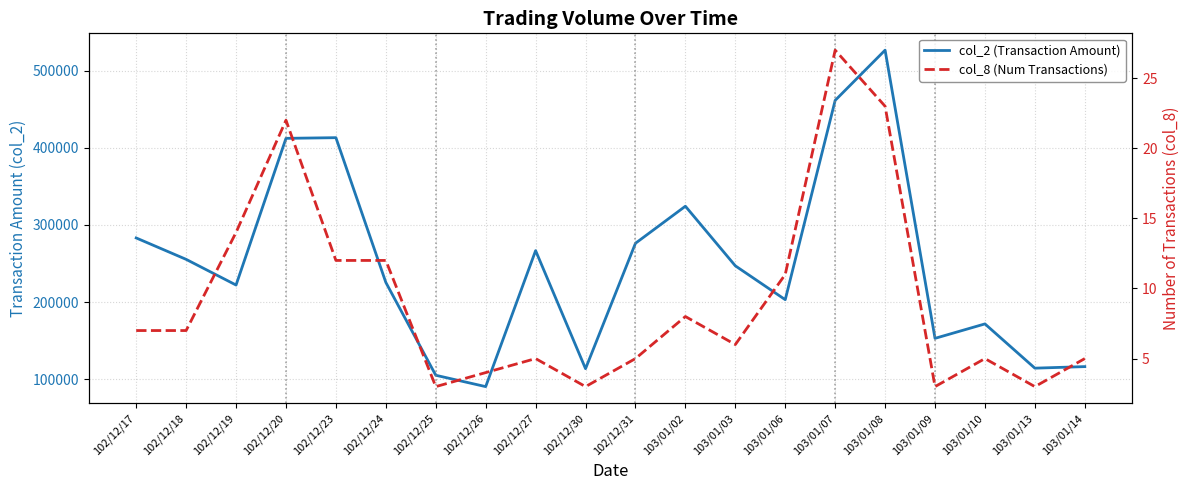

Reading left to right, extract all data points from this chart.

col_2 (Transaction Amount): 102/12/17=283200	102/12/18=255480	102/12/19=222230	102/12/20=412180	102/12/23=413040	102/12/24=225630	102/12/25=105400	102/12/26=90700	102/12/27=266800	102/12/30=113900	102/12/31=276300	103/01/02=324290	103/01/03=247130	103/01/06=203280	103/01/07=461330	103/01/08=526370	103/01/09=153200	103/01/10=171900	103/01/13=114600	103/01/14=116600
col_8 (Num Transactions): 102/12/17=7	102/12/18=7	102/12/19=14	102/12/20=22	102/12/23=12	102/12/24=12	102/12/25=3	102/12/26=4	102/12/27=5	102/12/30=3	102/12/31=5	103/01/02=8	103/01/03=6	103/01/06=11	103/01/07=27	103/01/08=23	103/01/09=3	103/01/10=5	103/01/13=3	103/01/14=5